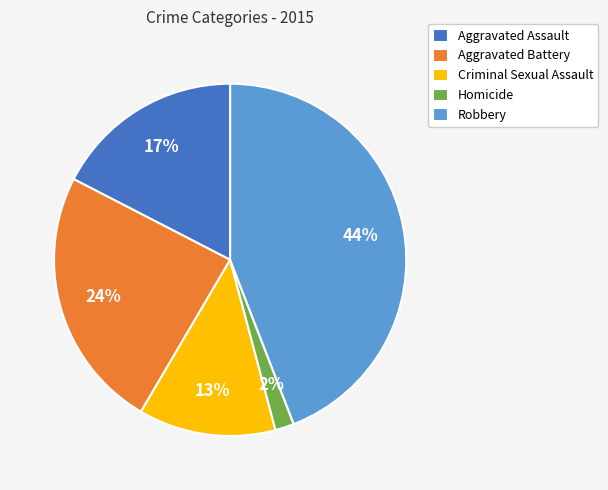

Does Criminal Sexual Assault account for over 50% of the chart?

No